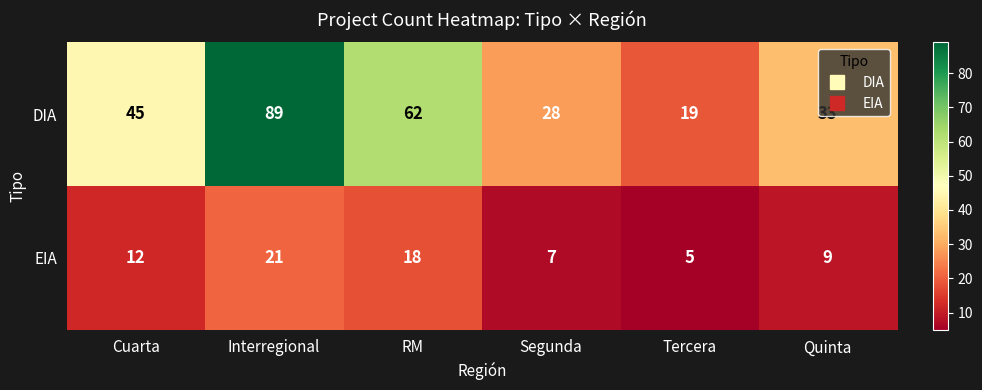

The EIA series shows 5 at Tercera. True or false?

True